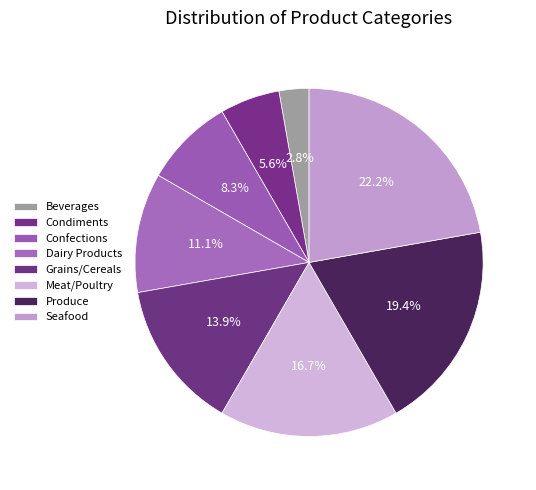

To the nearest percent, what percentage of the pie is Seafood?

22%